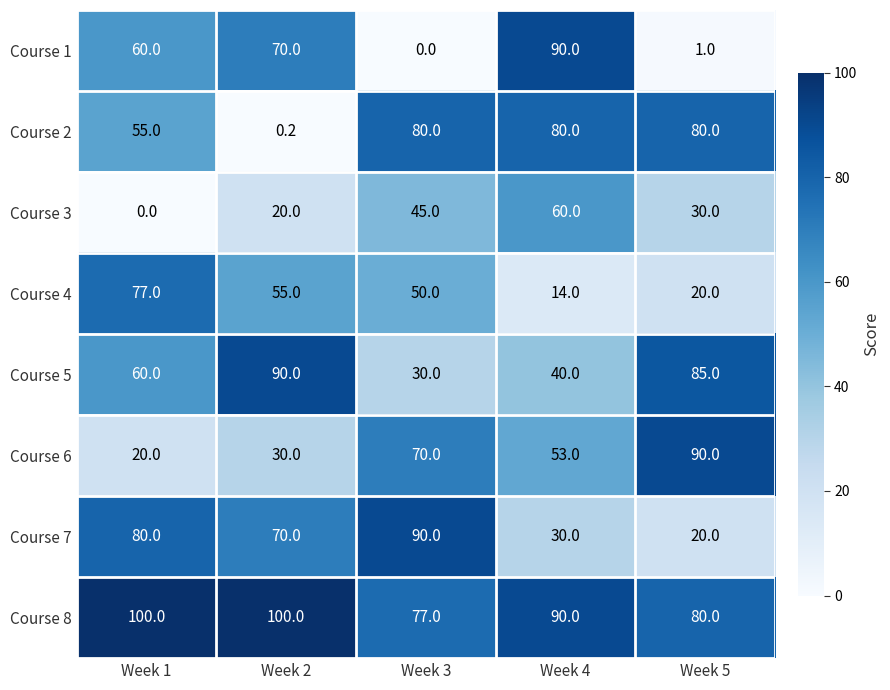

Which series has the largest total across all categories?

Course 8